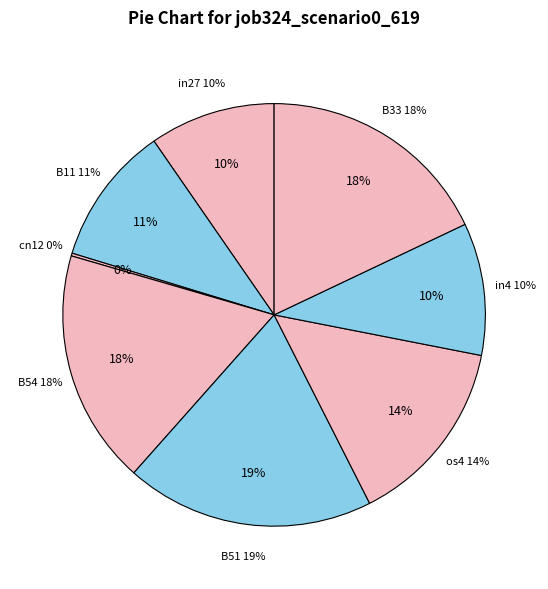

What is the total percentage of B11 and B54?

28.6%